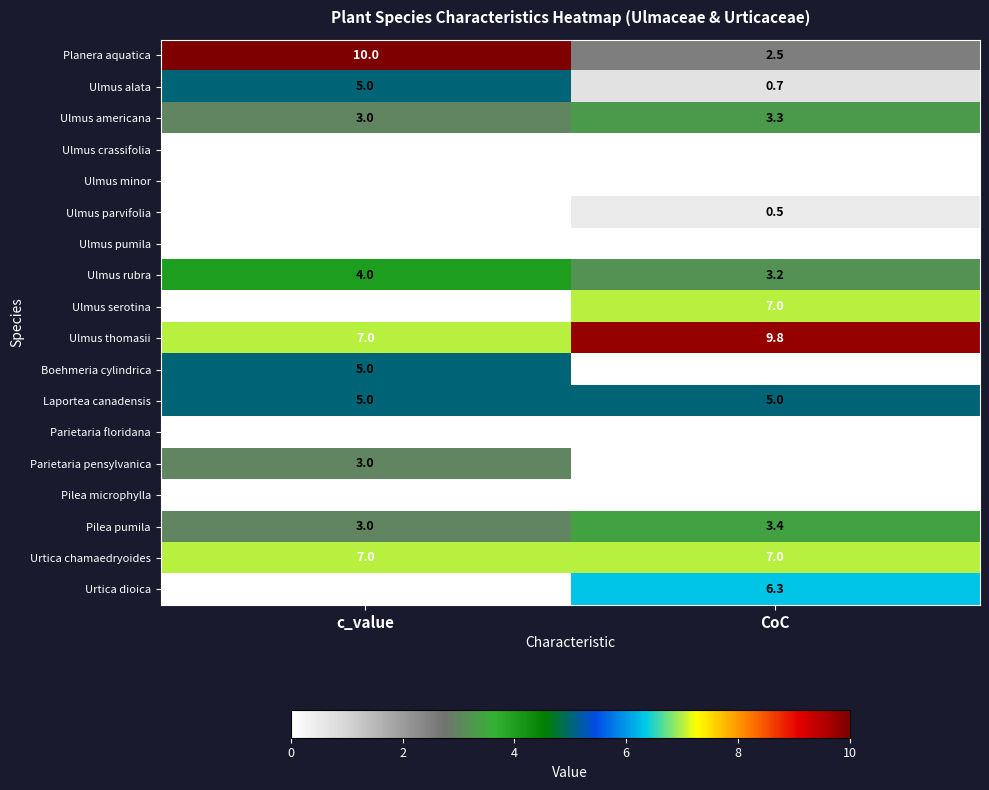

What is the average value of the Ulmus alata series?

2.9